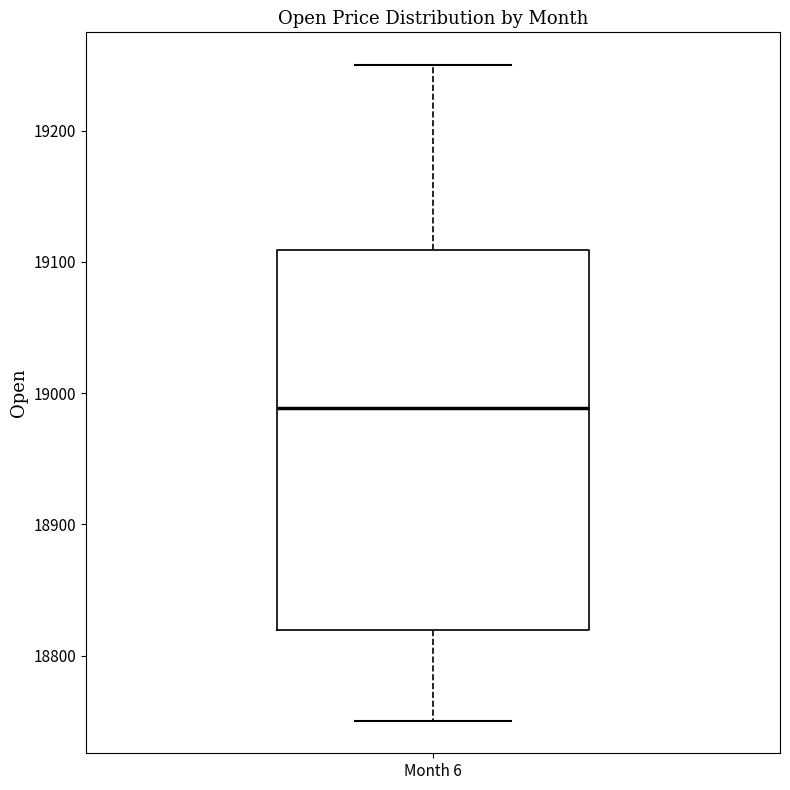

Where is the lower edge of the box for Month 6 on the y-axis? The values are not printed on the chart, so give them approximately, as read against the axis.

18820